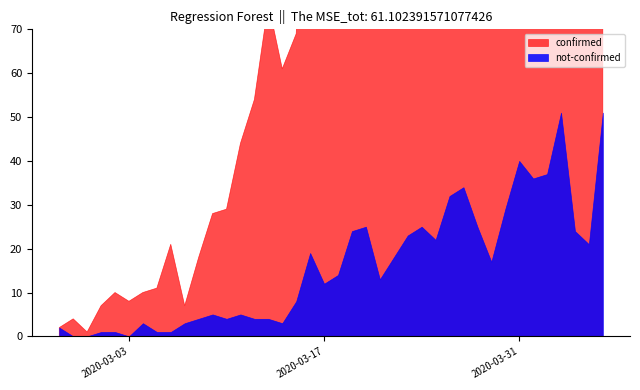

How many lines are shown in the chart?

2